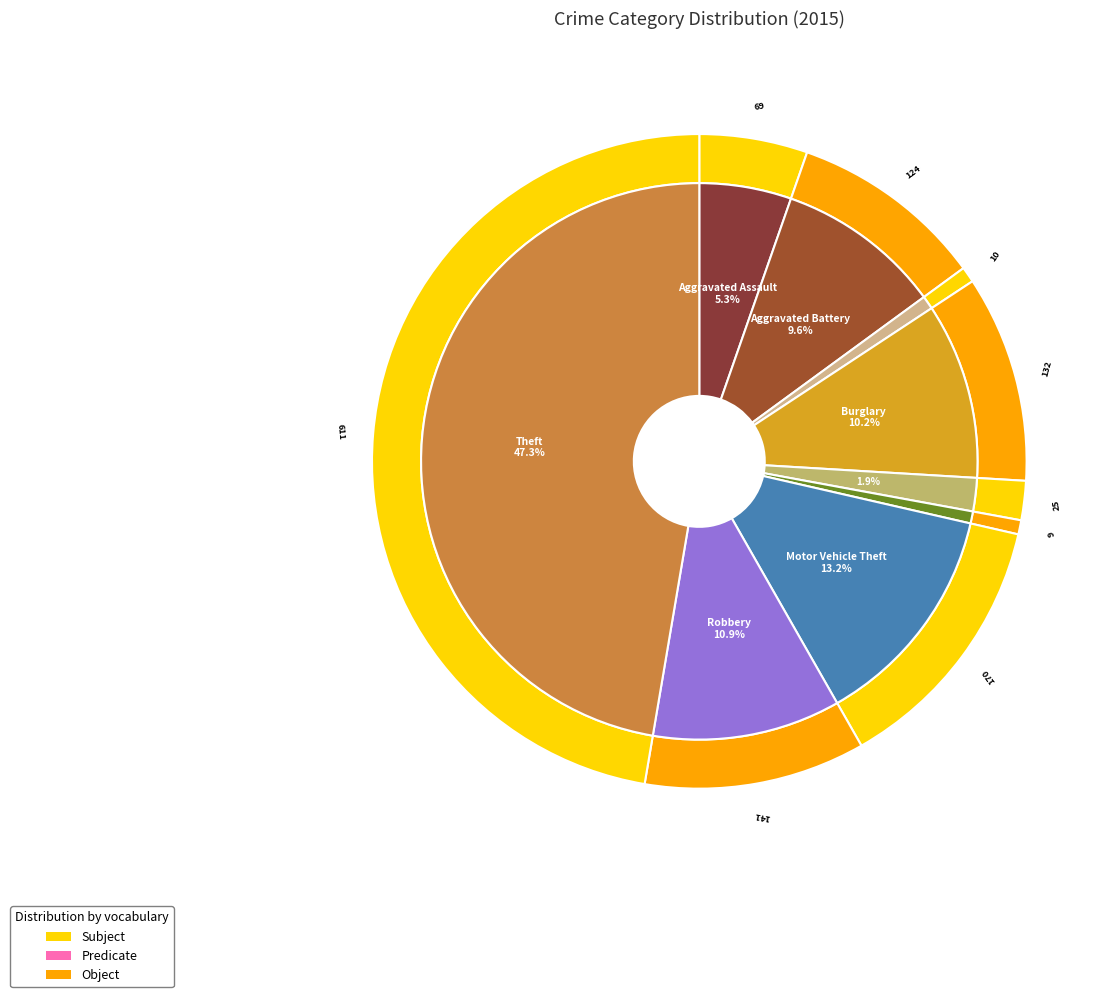

What percentage is the Aggravated Assault slice, to the nearest percent?

5%